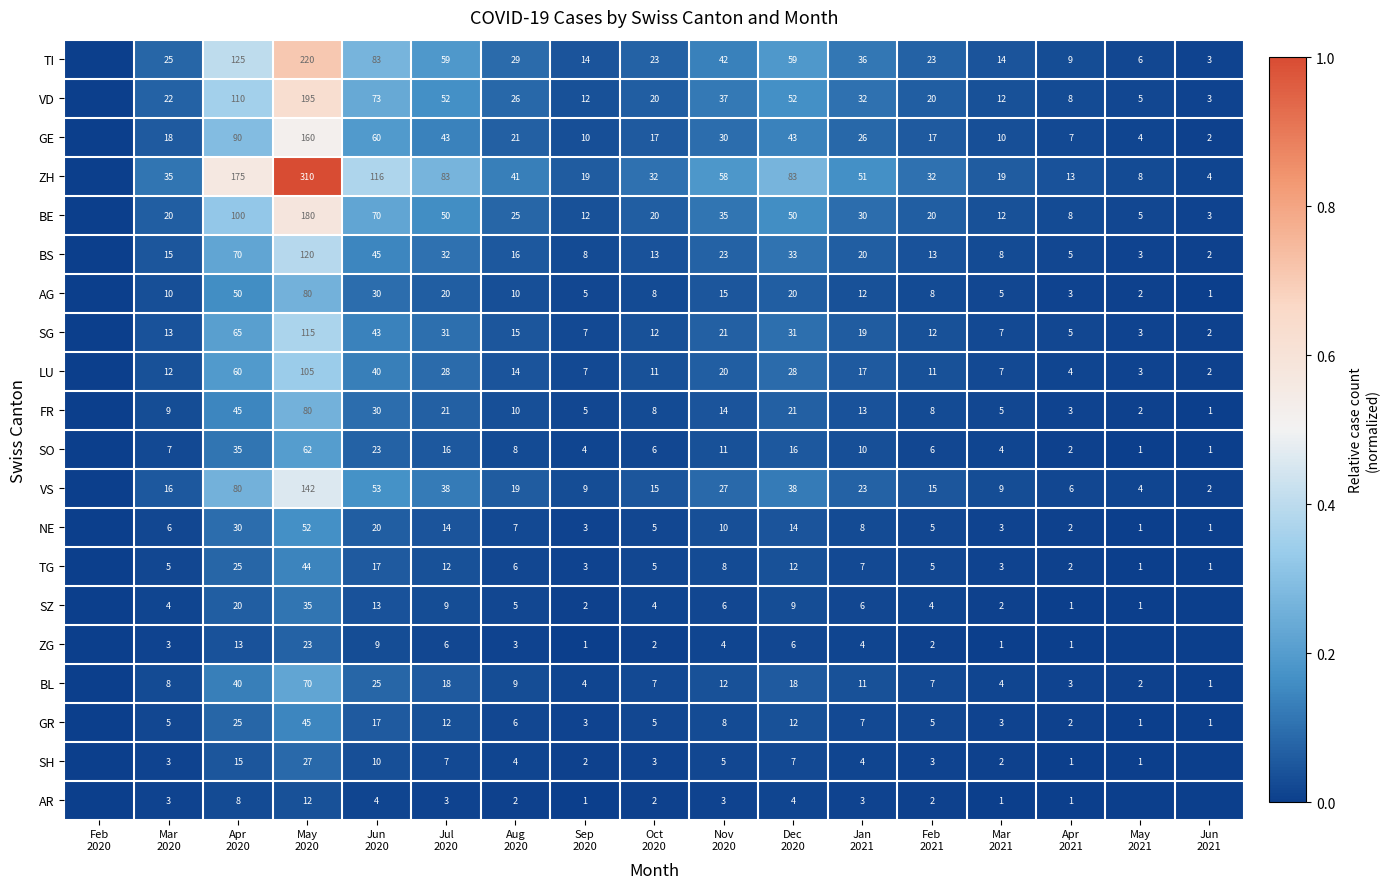

How many values in the SO series exceed 0?

16